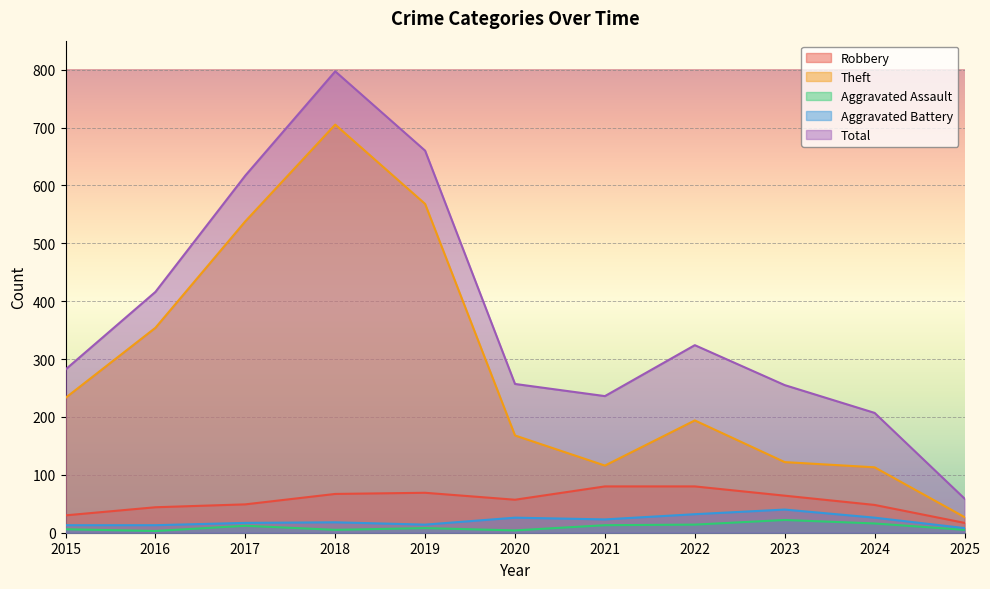

The value of Aggravated Battery at 2020 is 12. True or false?

False